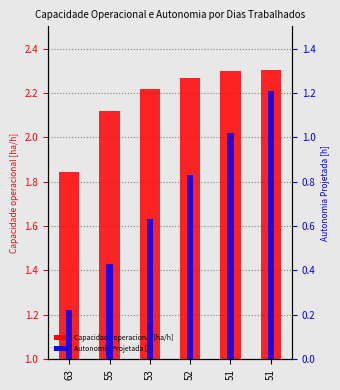

Is it true that Capacidade operacional [ha/h] equals 2.3 at 51?

True